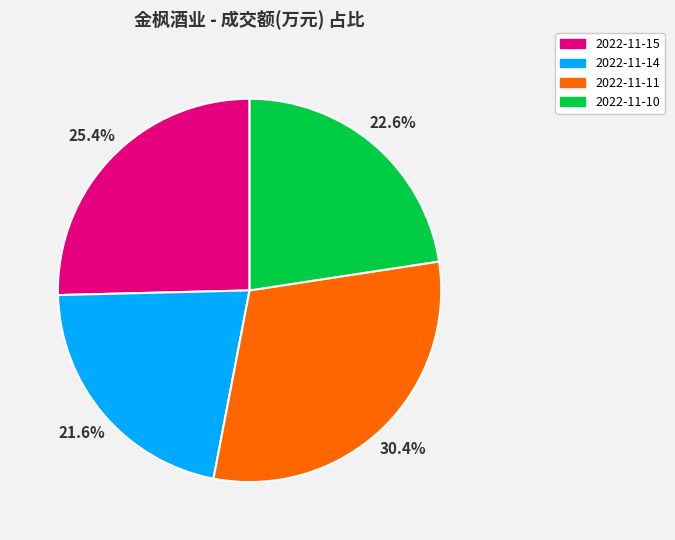

Is there any slice that represents more than half of the pie?

No